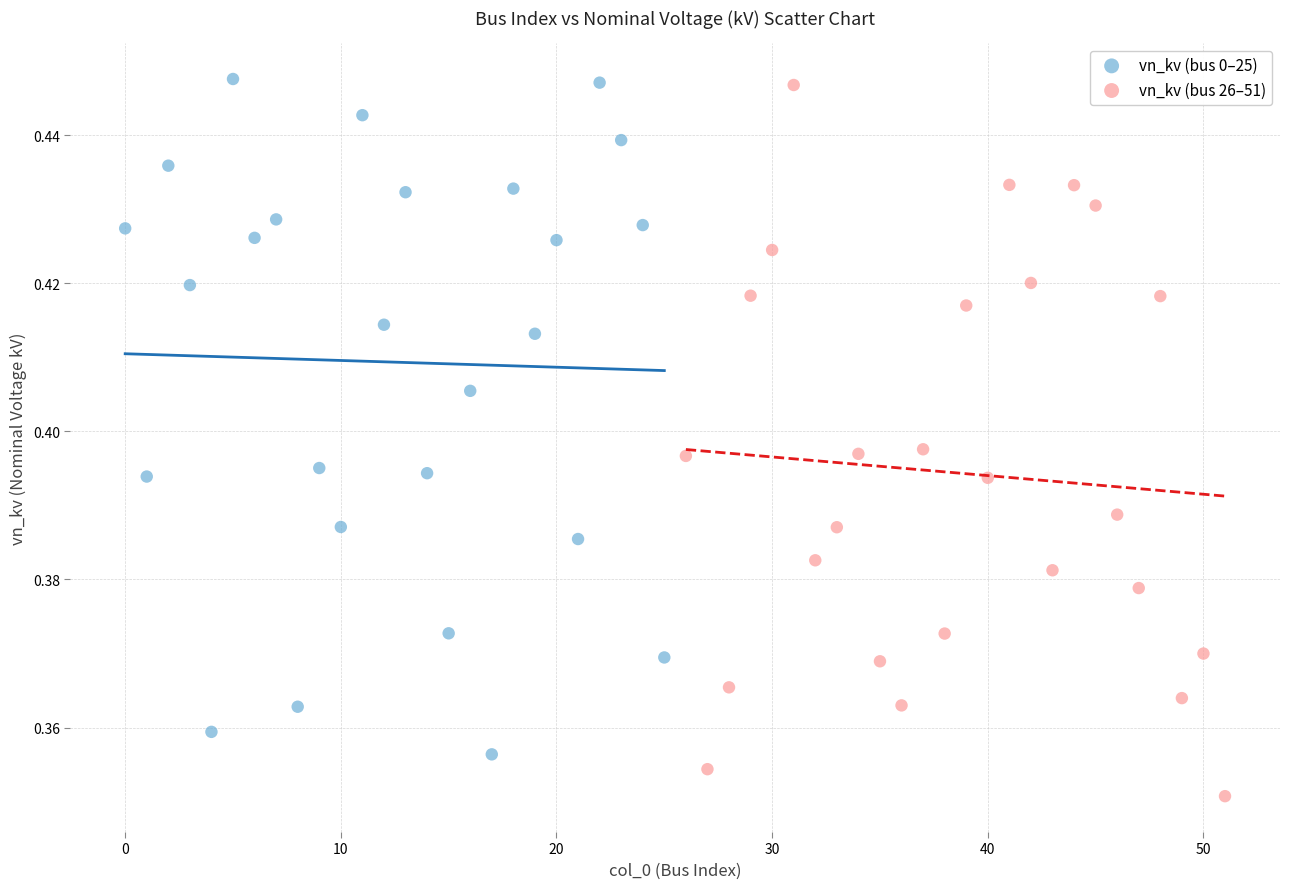

Which series contains the lowest Y value?

vn_kv (bus 26–51)